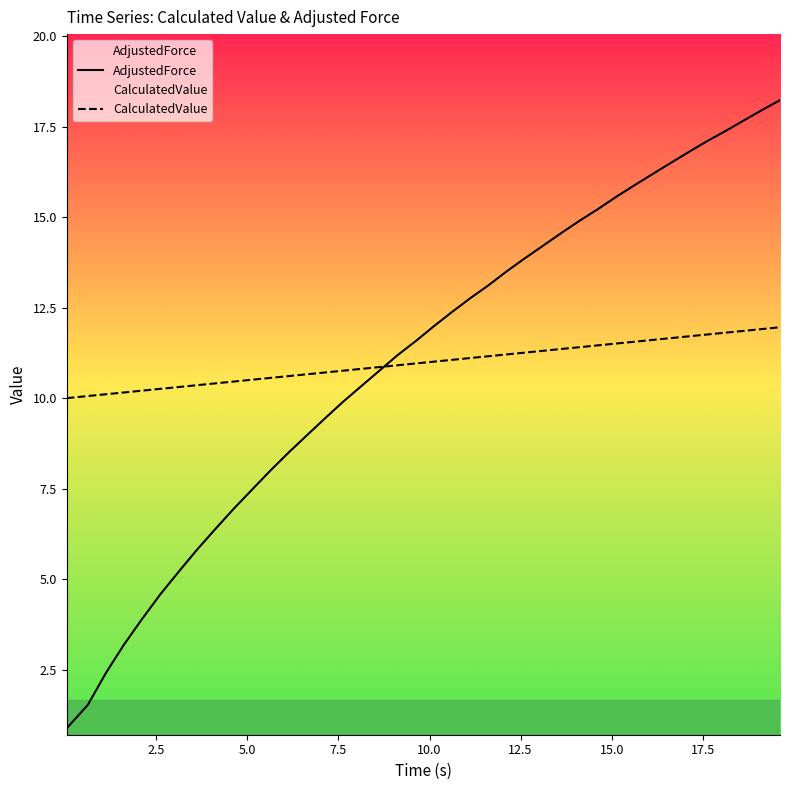

Which series has the largest range (max minus min)?

AdjustedForce